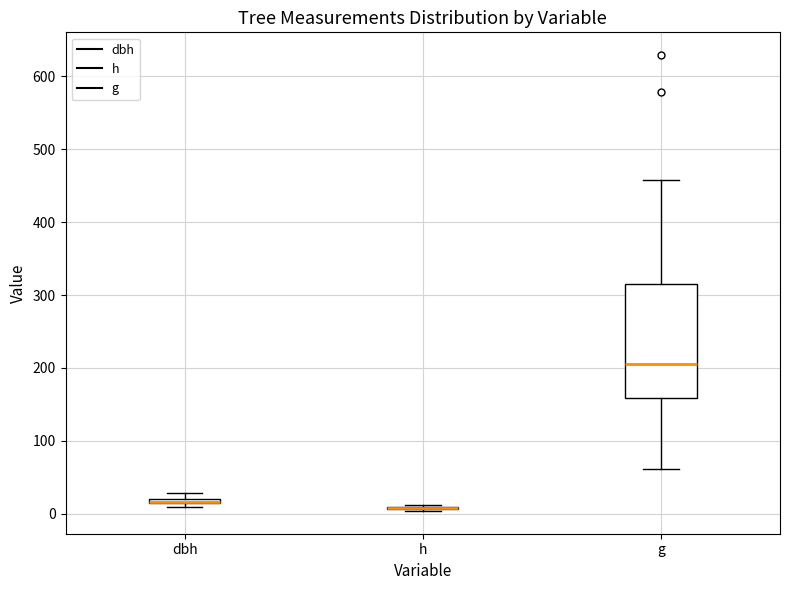

Which box is the tallest, from its lower edge to its upper edge?

g